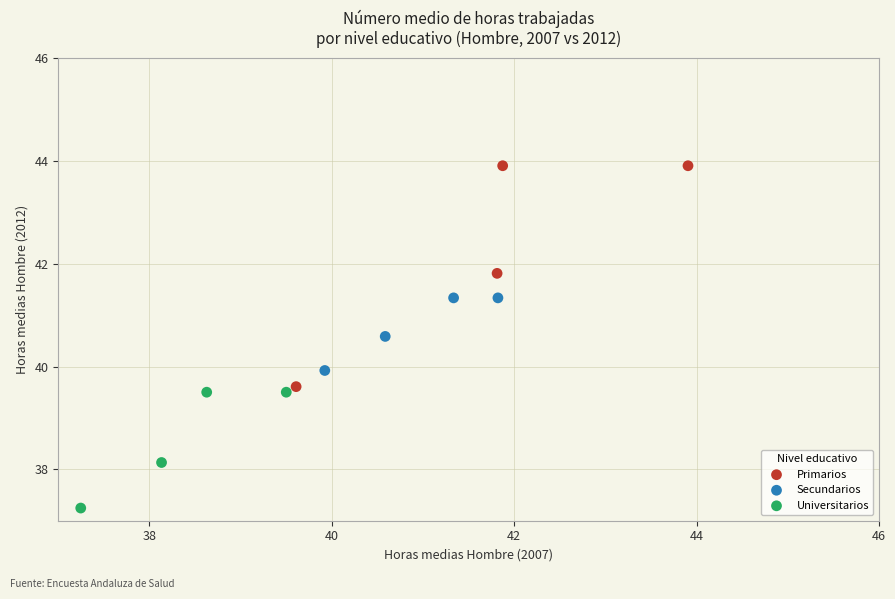

Which series contains the lowest Y value?

Universitarios